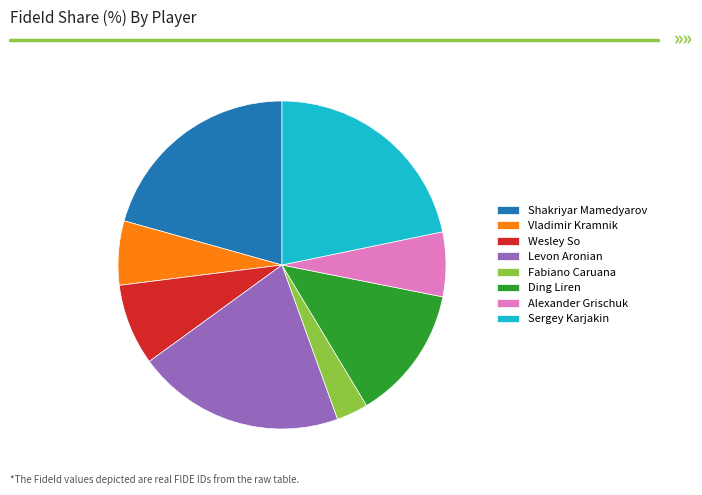

Is it true that Vladimir Kramnik is 6% of the pie?

True